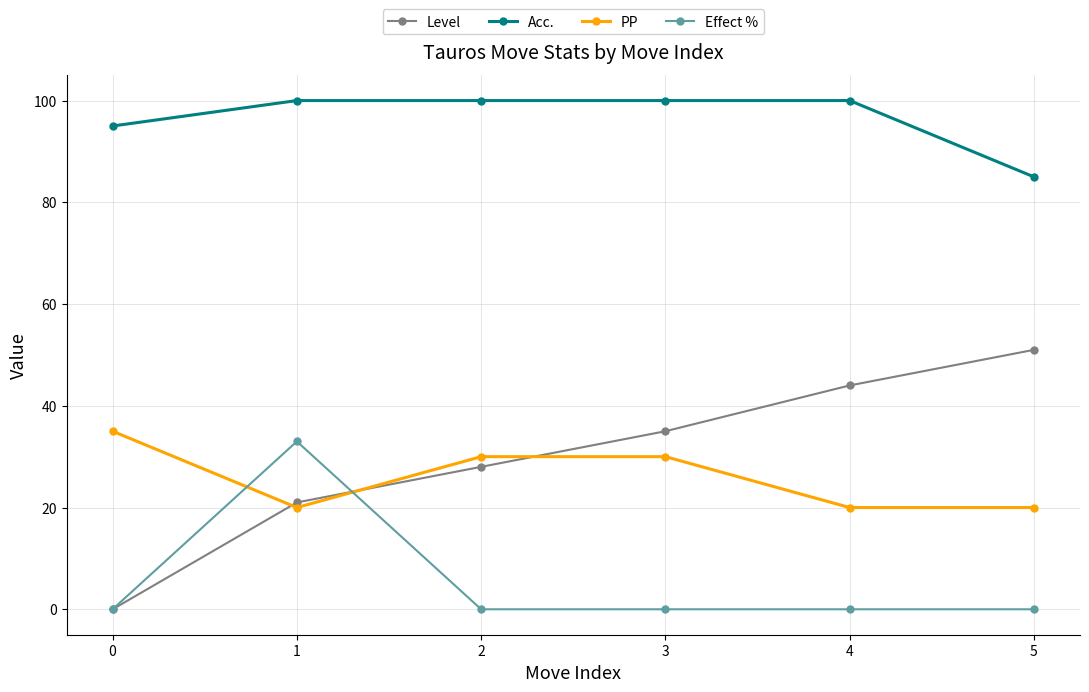

How many series are shown in this chart?

4